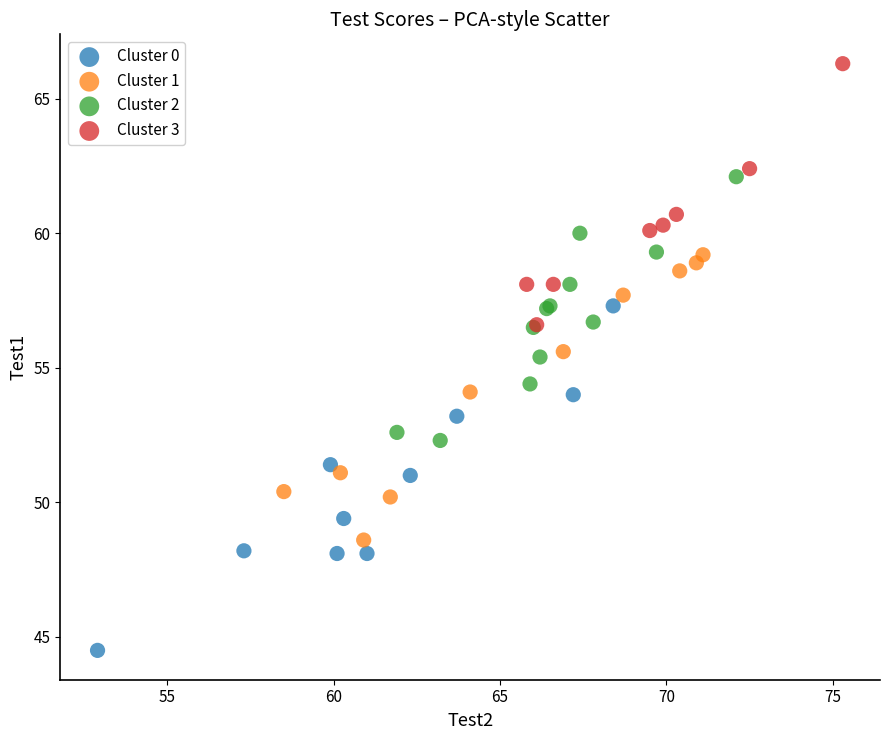

Which series has the largest Y range (max minus min)?

Cluster 0